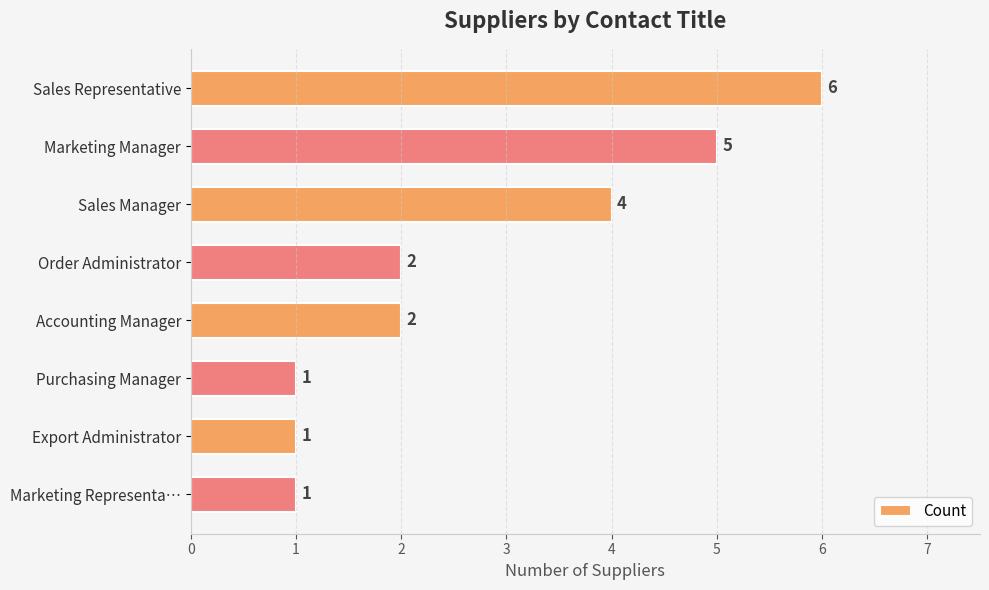

True or false: the data shows 1 at Export Administrator.

True